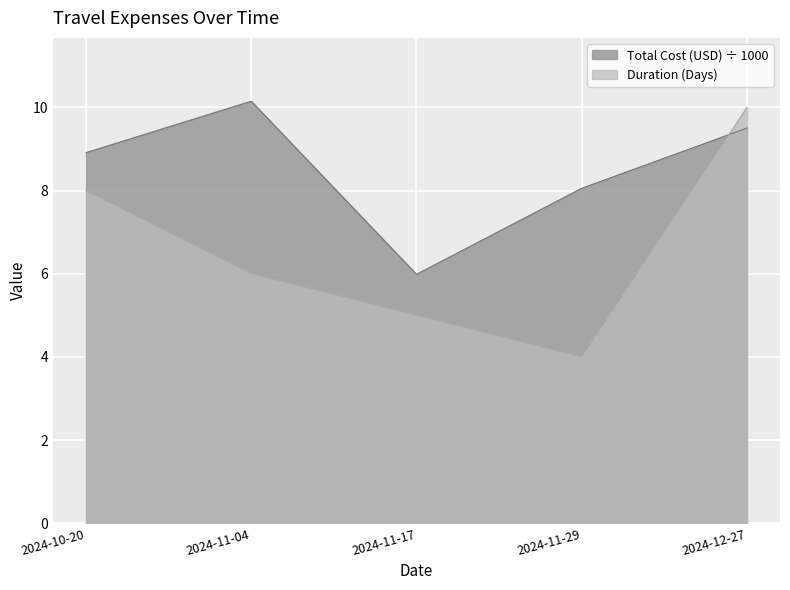

Between 2024-11-29 and 2024-12-27, which series saw the biggest shift?

Duration (Days)